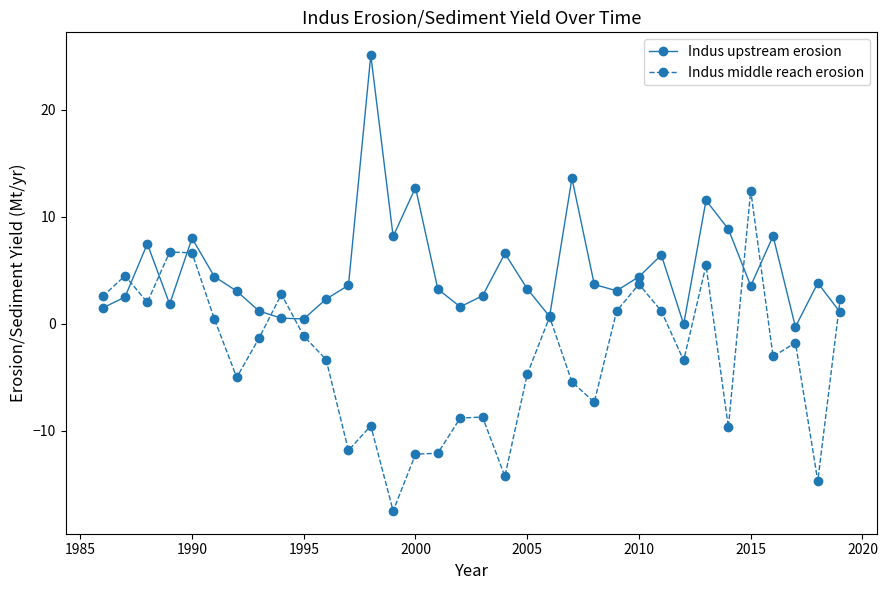

Which series has the largest range (max minus min)?

Indus middle reach erosion